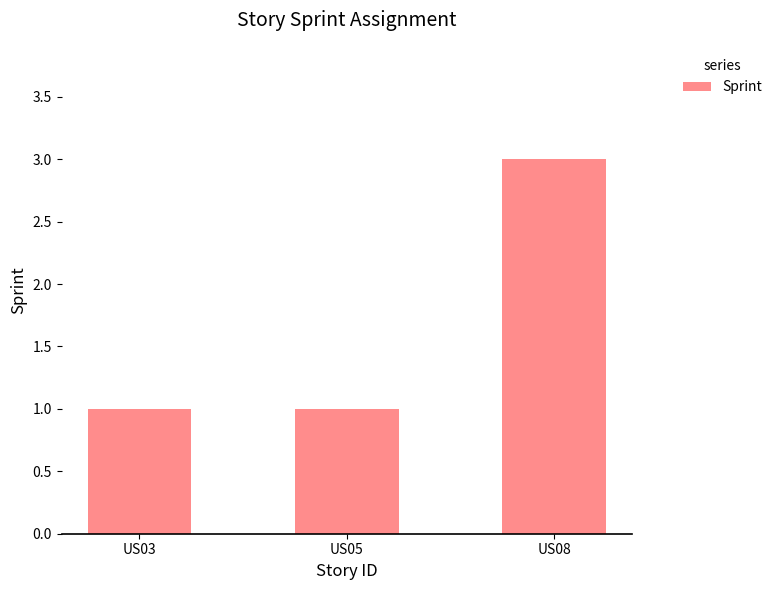

What is the value of the 3rd bar from the left?

3